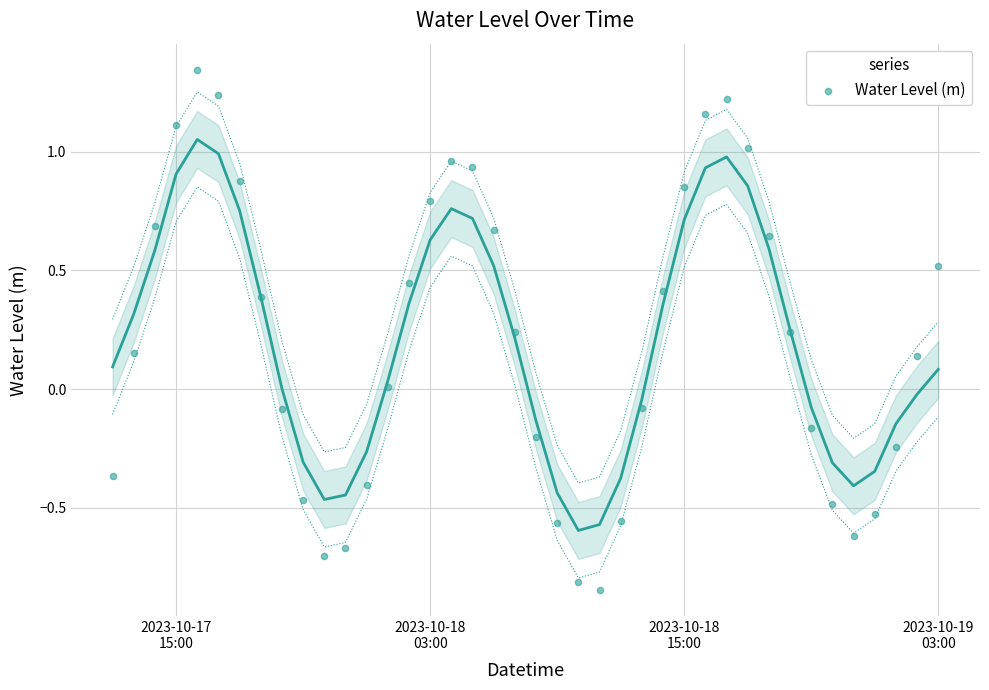

What is the range of X values (max minus min)?

1.6